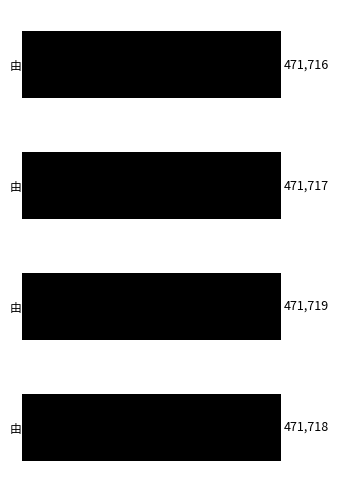

What is the maximum value shown in the chart?

471719